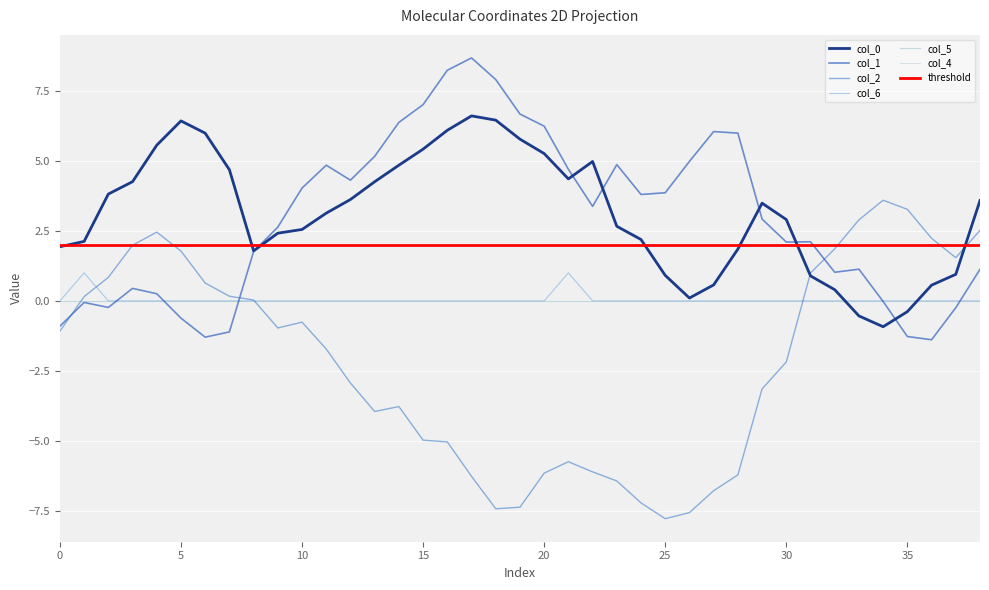

What is the total value across all series at 29?

3.3